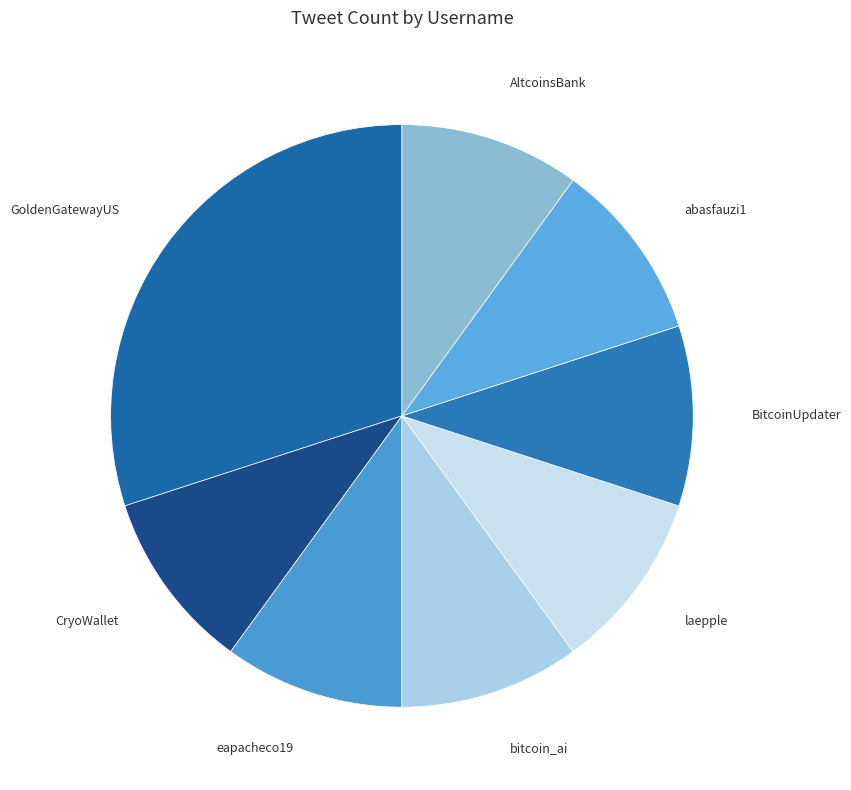

Do laepple and bitcoin_ai together represent more than half of the pie?

No